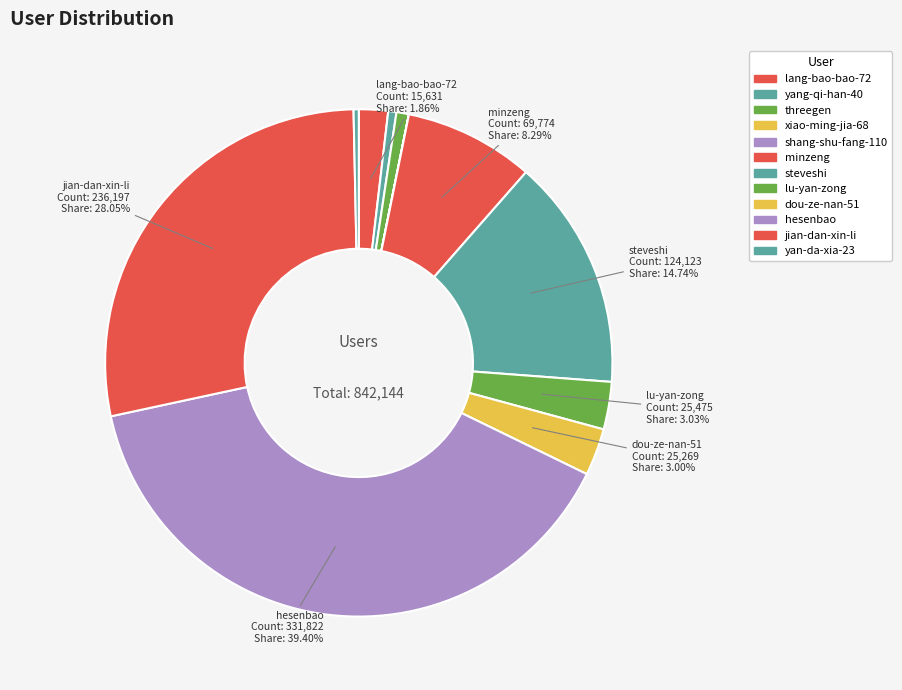

Approximately how many times larger is the value at minzeng compared to yang-qi-han-40?

15.9